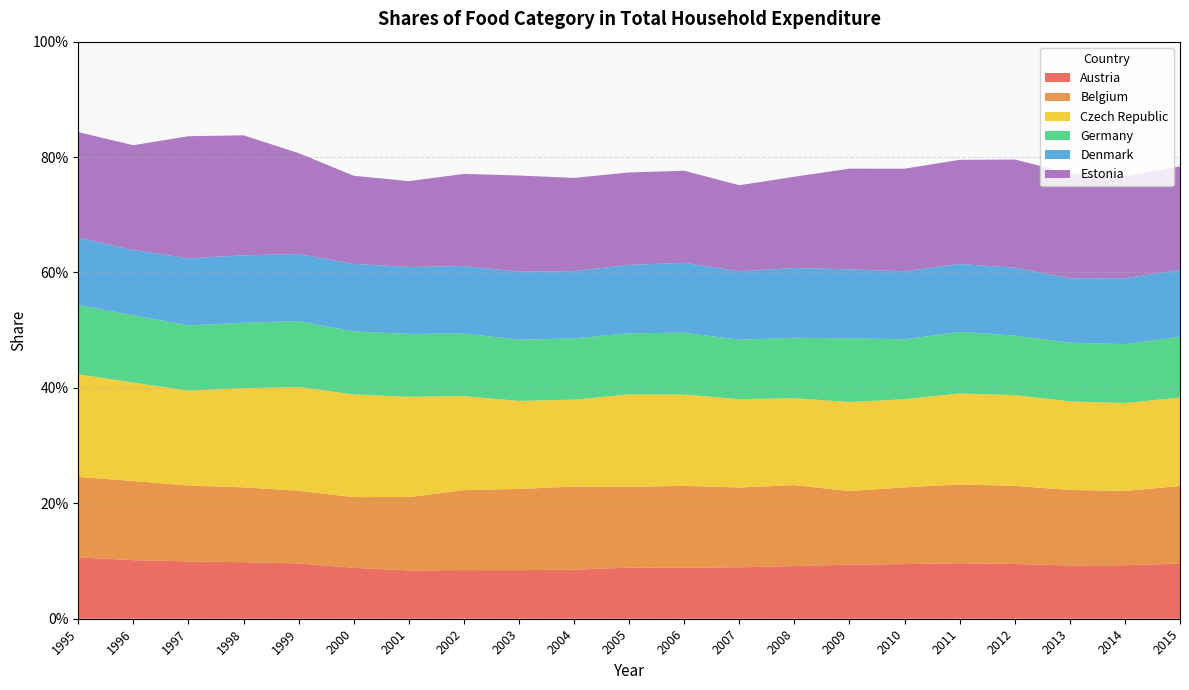

Reading left to right, list all the values displayed in this chart.

Austria: 1995=0.1	1996=0.1	1997=0.1	1998=0.1	1999=0.1	2000=0.1	2001=0.1	2002=0.1	2003=0.1	2004=0.1	2005=0.1	2006=0.1	2007=0.1	2008=0.1	2009=0.1	2010=0.1	2011=0.1	2012=0.1	2013=0.1	2014=0.1	2015=0.1
Belgium: 1995=0.1	1996=0.1	1997=0.1	1998=0.1	1999=0.1	2000=0.1	2001=0.1	2002=0.1	2003=0.1	2004=0.1	2005=0.1	2006=0.1	2007=0.1	2008=0.1	2009=0.1	2010=0.1	2011=0.1	2012=0.1	2013=0.1	2014=0.1	2015=0.1
Czech Republic: 1995=0.2	1996=0.2	1997=0.2	1998=0.2	1999=0.2	2000=0.2	2001=0.2	2002=0.2	2003=0.2	2004=0.2	2005=0.2	2006=0.2	2007=0.2	2008=0.2	2009=0.2	2010=0.2	2011=0.2	2012=0.2	2013=0.2	2014=0.2	2015=0.2
Germany: 1995=0.1	1996=0.1	1997=0.1	1998=0.1	1999=0.1	2000=0.1	2001=0.1	2002=0.1	2003=0.1	2004=0.1	2005=0.1	2006=0.1	2007=0.1	2008=0.1	2009=0.1	2010=0.1	2011=0.1	2012=0.1	2013=0.1	2014=0.1	2015=0.1
Denmark: 1995=0.1	1996=0.1	1997=0.1	1998=0.1	1999=0.1	2000=0.1	2001=0.1	2002=0.1	2003=0.1	2004=0.1	2005=0.1	2006=0.1	2007=0.1	2008=0.1	2009=0.1	2010=0.1	2011=0.1	2012=0.1	2013=0.1	2014=0.1	2015=0.1
Estonia: 1995=0.2	1996=0.2	1997=0.2	1998=0.2	1999=0.2	2000=0.2	2001=0.1	2002=0.2	2003=0.2	2004=0.2	2005=0.2	2006=0.2	2007=0.1	2008=0.2	2009=0.2	2010=0.2	2011=0.2	2012=0.2	2013=0.2	2014=0.2	2015=0.2